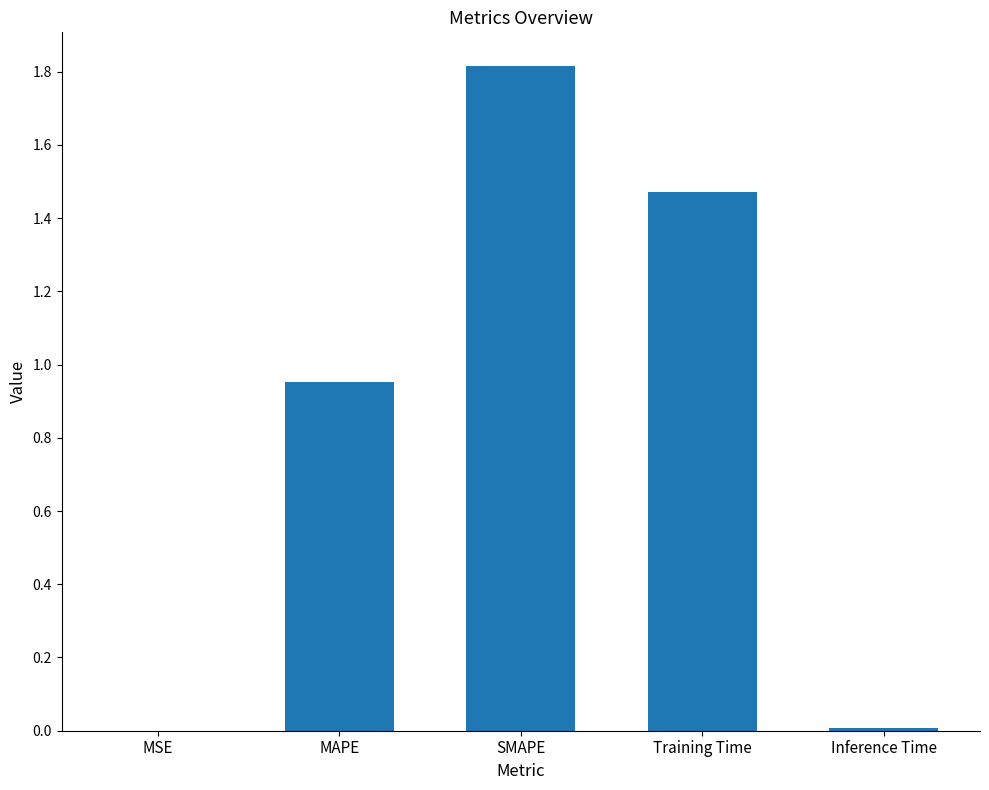

Between MSE and SMAPE, which is larger?

SMAPE